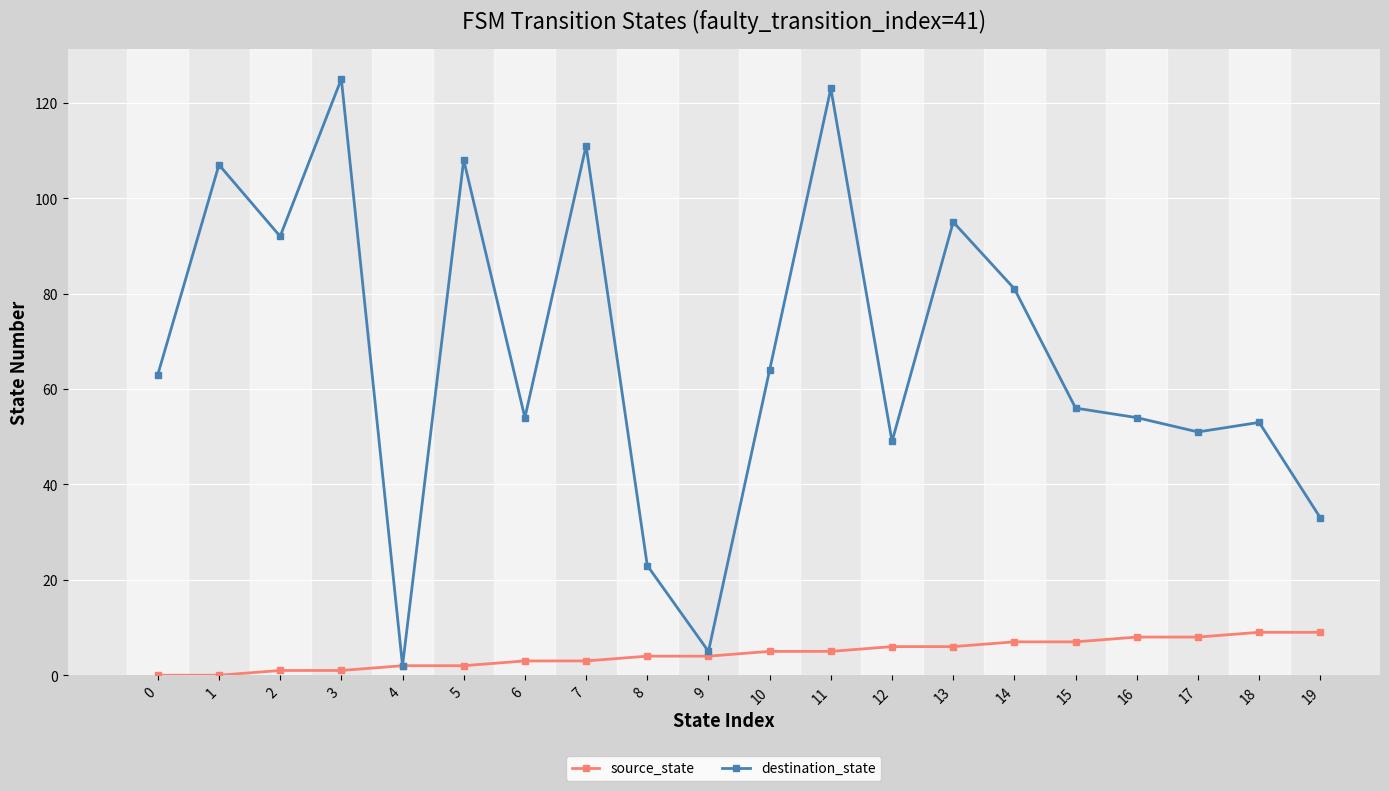

Reading left to right, extract all data points from this chart.

source_state: 0=0	1=0	2=1	3=1	4=2	5=2	6=3	7=3	8=4	9=4	10=5	11=5	12=6	13=6	14=7	15=7	16=8	17=8	18=9	19=9
destination_state: 0=63	1=107	2=92	3=125	4=2	5=108	6=54	7=111	8=23	9=5	10=64	11=123	12=49	13=95	14=81	15=56	16=54	17=51	18=53	19=33